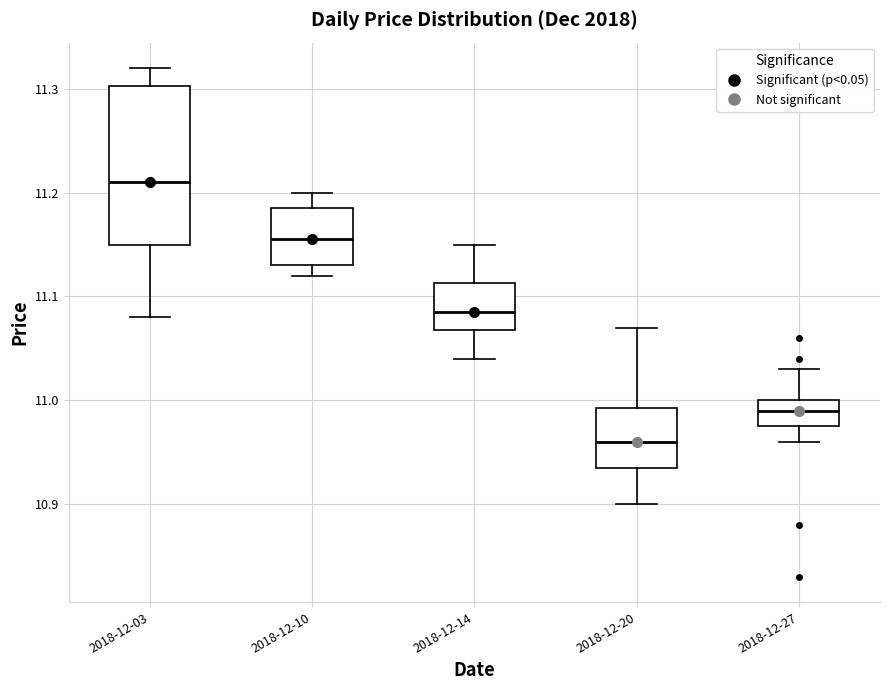

Where does the median line of the box for 2018-12-27 sit on the y-axis? The values are not printed on the chart, so give them approximately, as read against the axis.

10.99